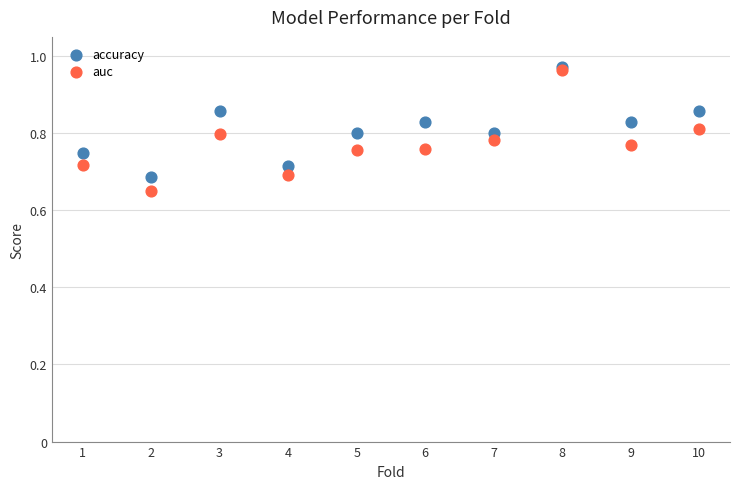

Which series reaches the minimum Y coordinate?

auc